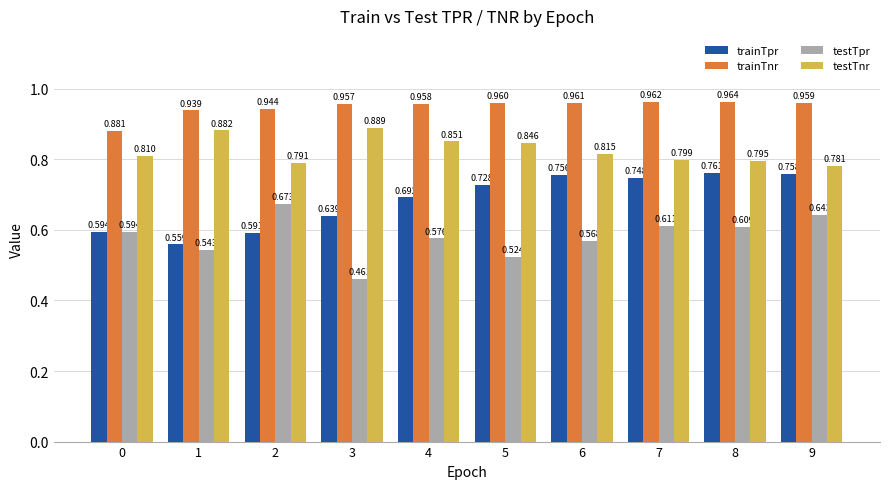

Which series has the largest total across all categories?

trainTnr